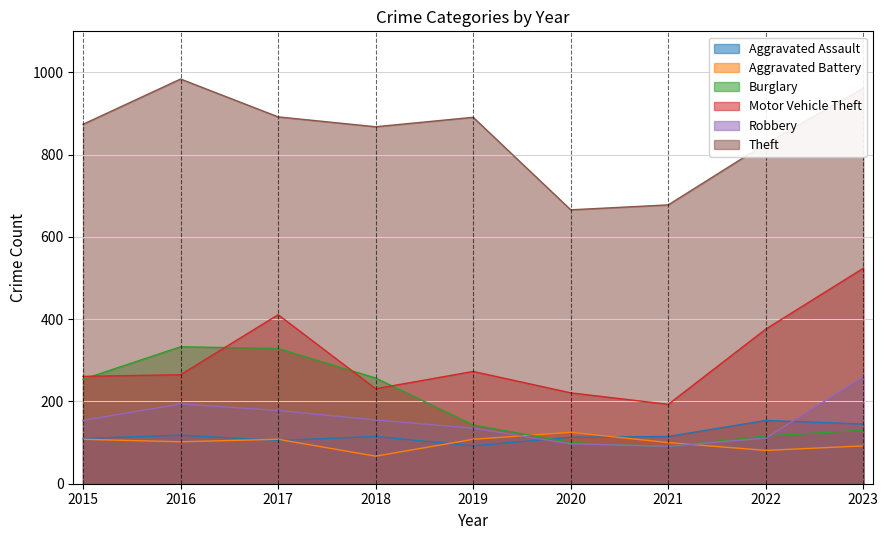

Which category has the highest value in the Motor Vehicle Theft series?

2023